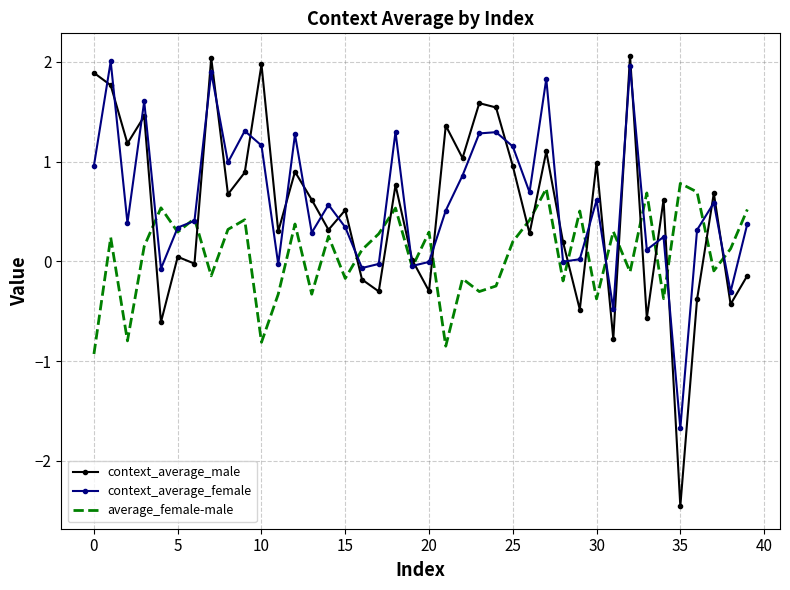

Which series has the largest range (max minus min)?

context_average_male